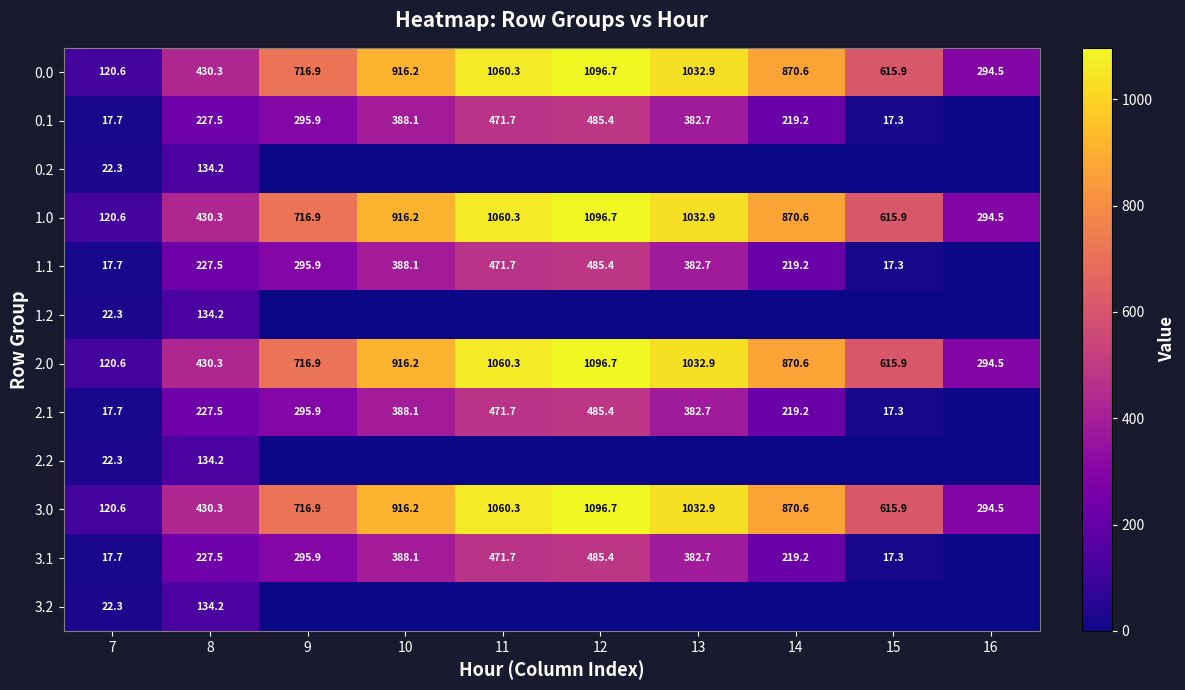

What is the highest value of the 0.0 series?

1096.7